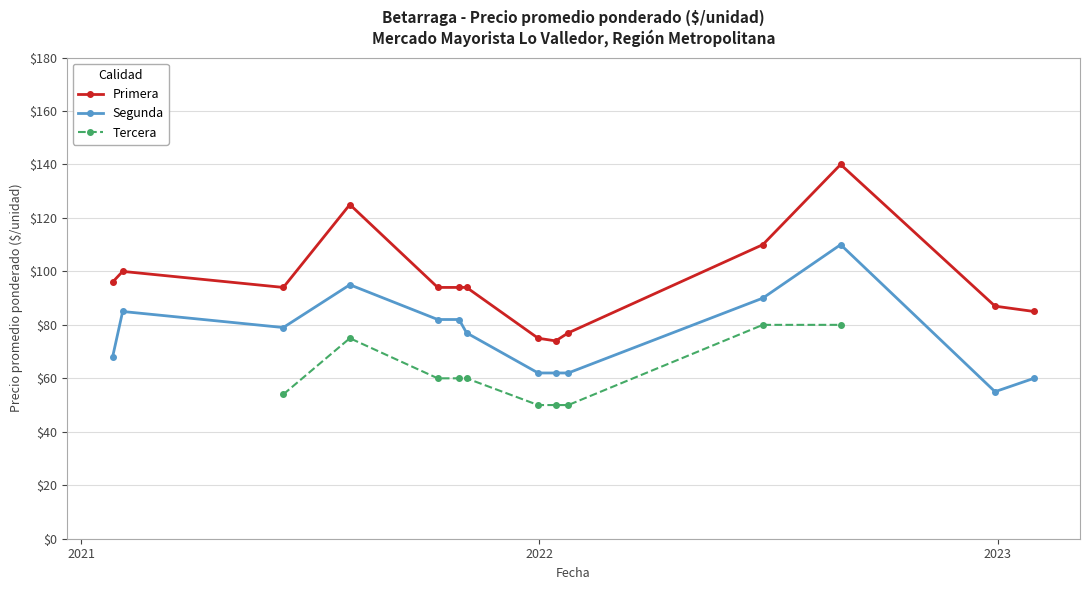

True or false: Segunda has more than 1 points higher than both neighbors.

True